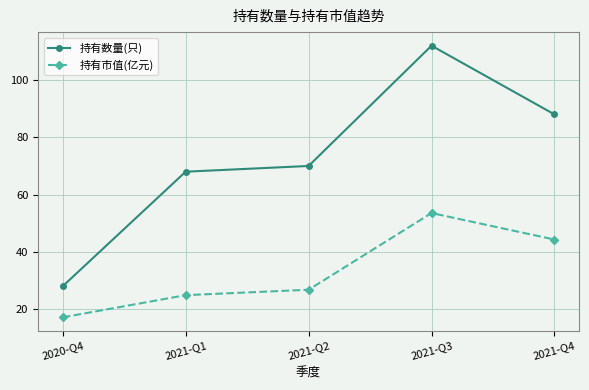

Reading left to right, extract all data points from this chart.

持有数量(只): 2020-Q4=28.0	2021-Q1=68.0	2021-Q2=70.0	2021-Q3=112.0	2021-Q4=88.0
持有市值(亿元): 2020-Q4=17.1	2021-Q1=24.9	2021-Q2=26.8	2021-Q3=53.6	2021-Q4=44.3